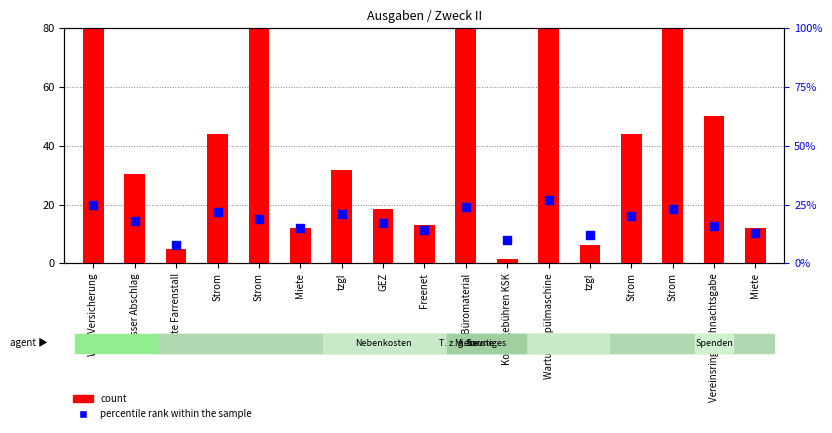

What are all the series names shown in the legend?

count, percentile rank within the sample